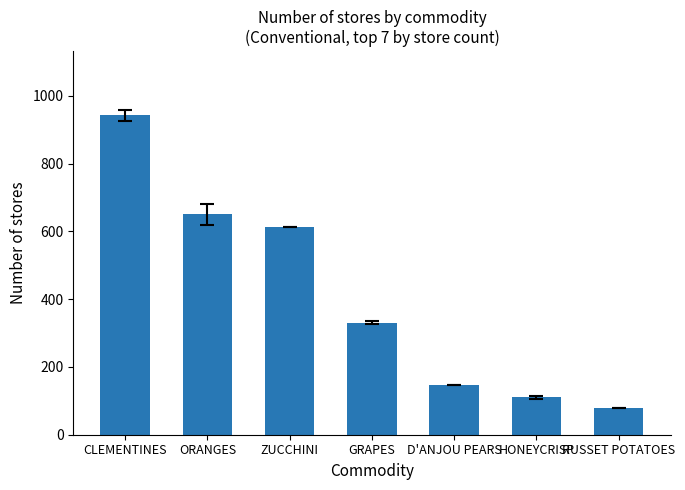

What position from the right is ORANGES?

6